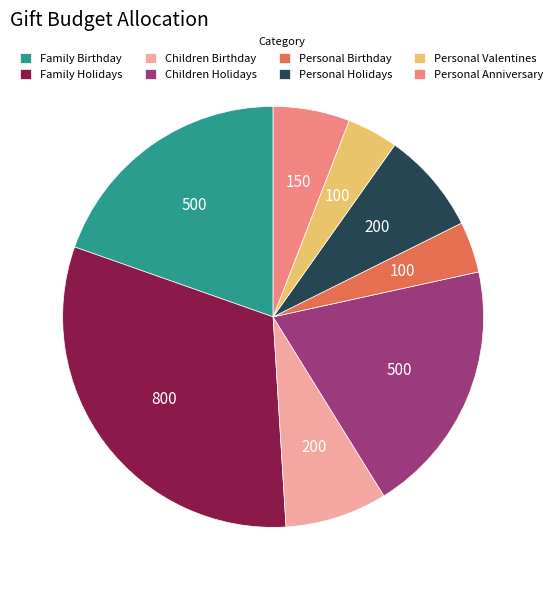

What is the largest slice in the pie chart?

Family Holidays